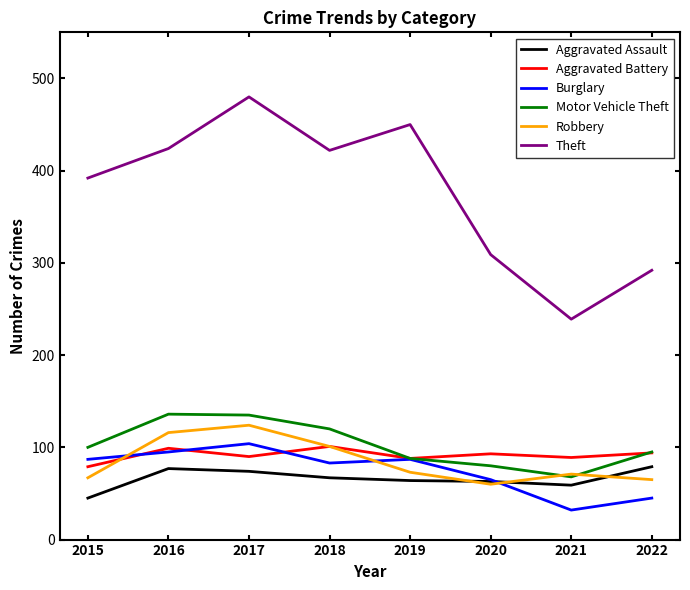

What is the total value across all series at 2018?

894